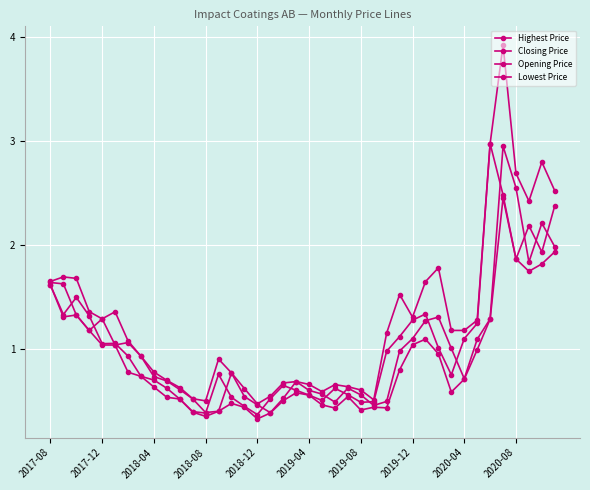

What is the smallest value displayed?

0.3